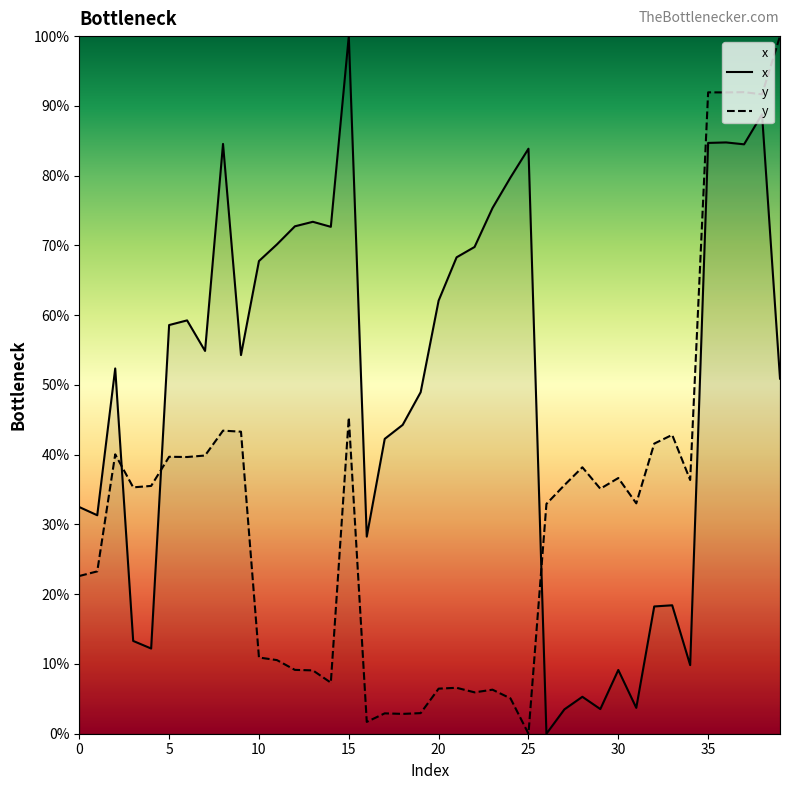

Which series has the largest total across all categories?

x